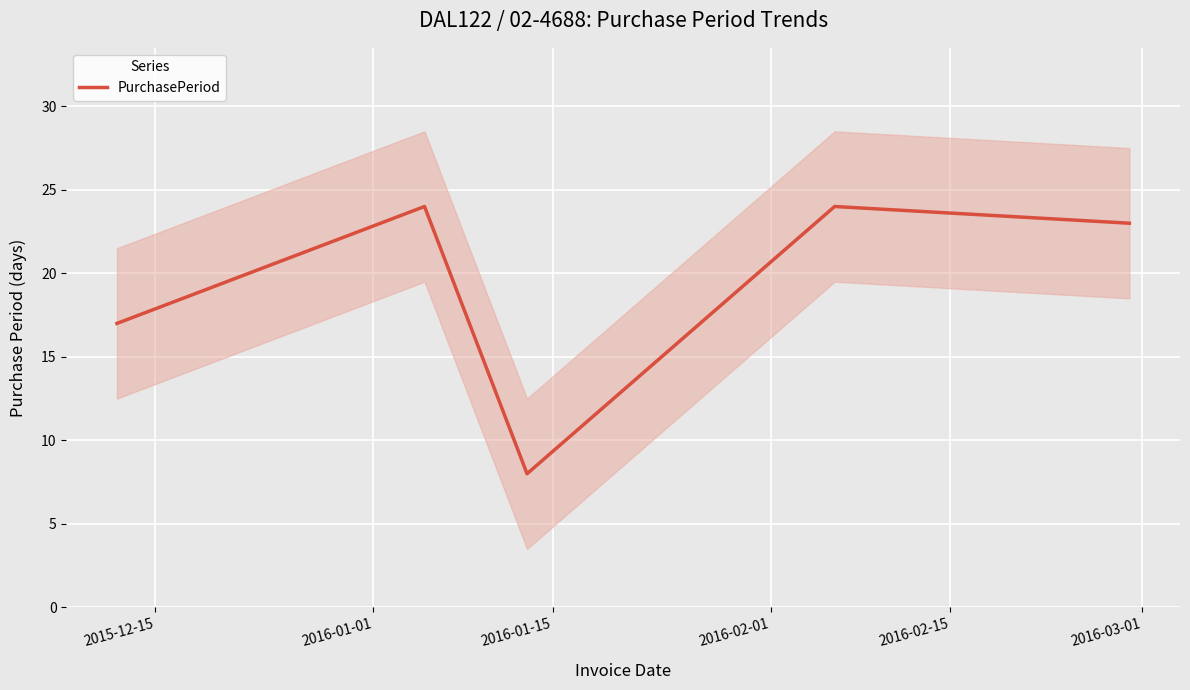

What is the label of the 4th point from the right?

2016-01-01